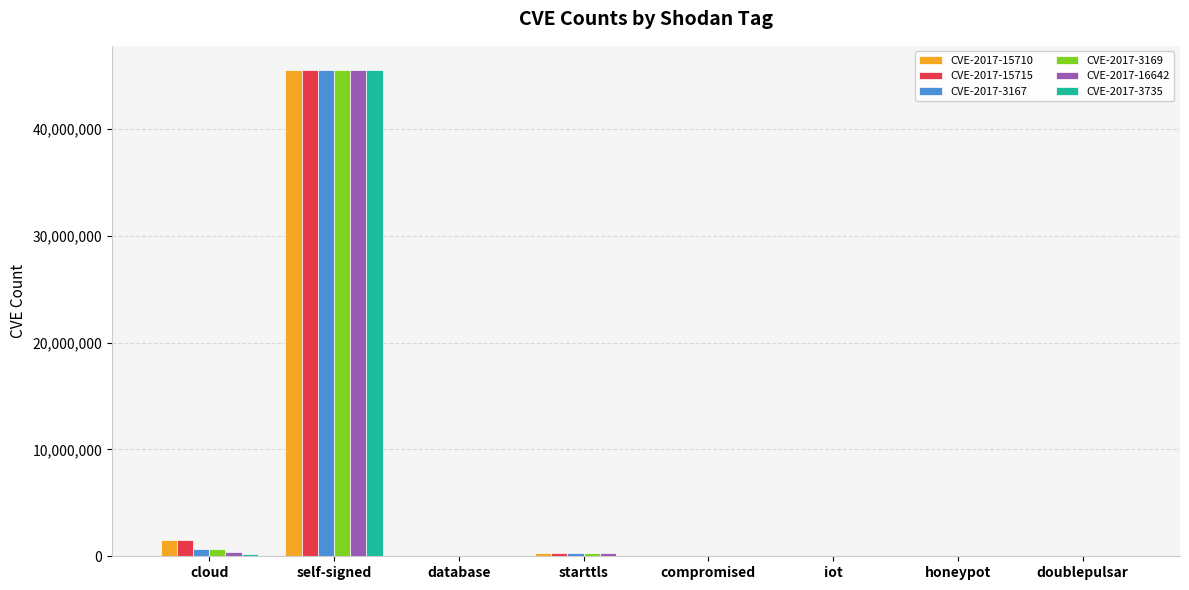

At which category is the sum across all series the highest?

self-signed